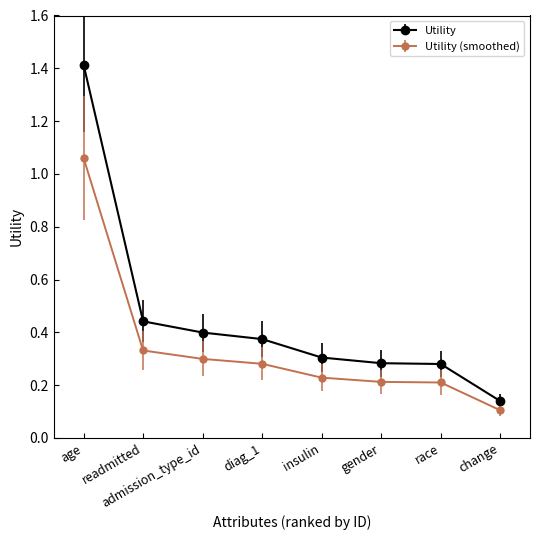

What is the difference between the maximum and minimum values in the Utility (smoothed) series?

1.0